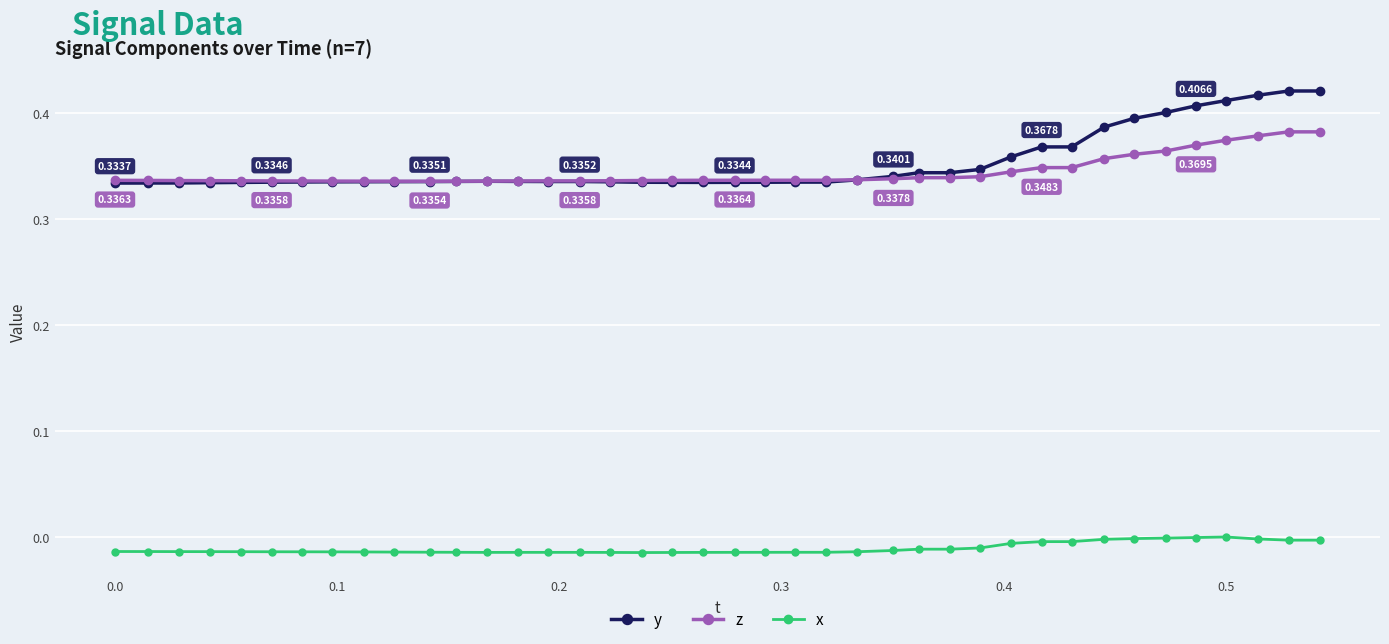

At how many categories does at least one series exceed 0?

40